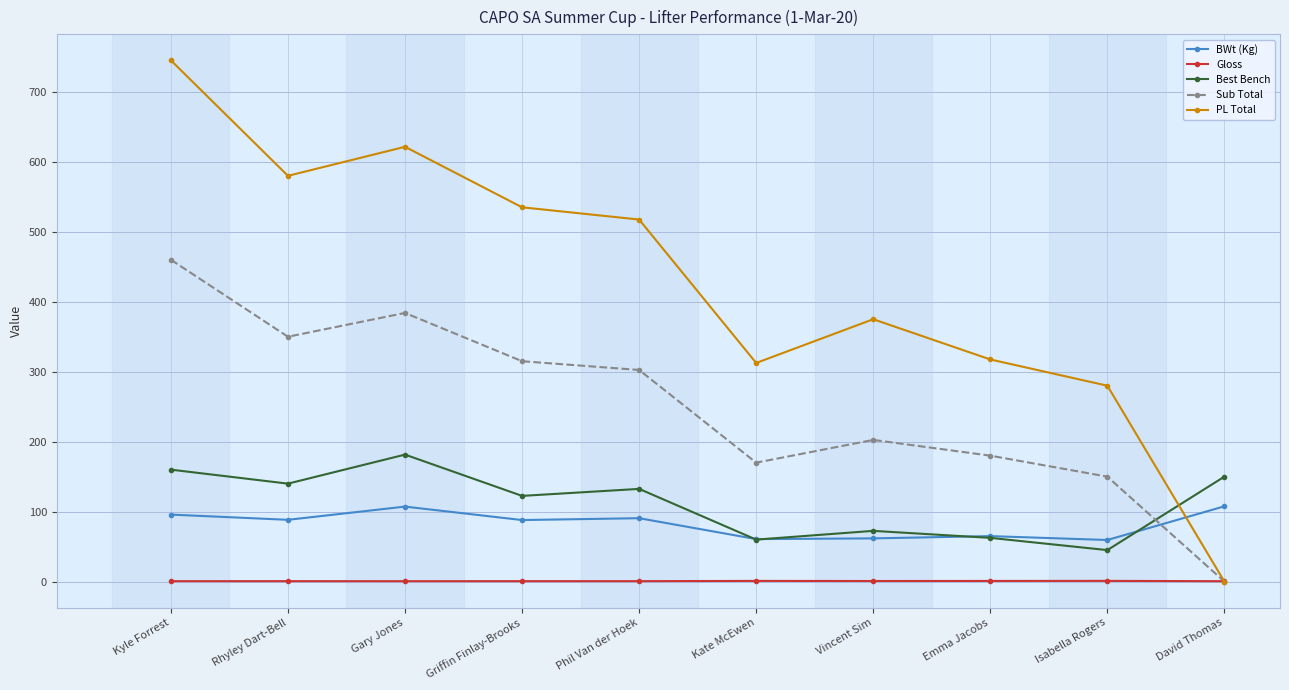

What are all the series names shown in the legend?

BWt (Kg), Gloss, Best Bench, Sub Total, PL Total